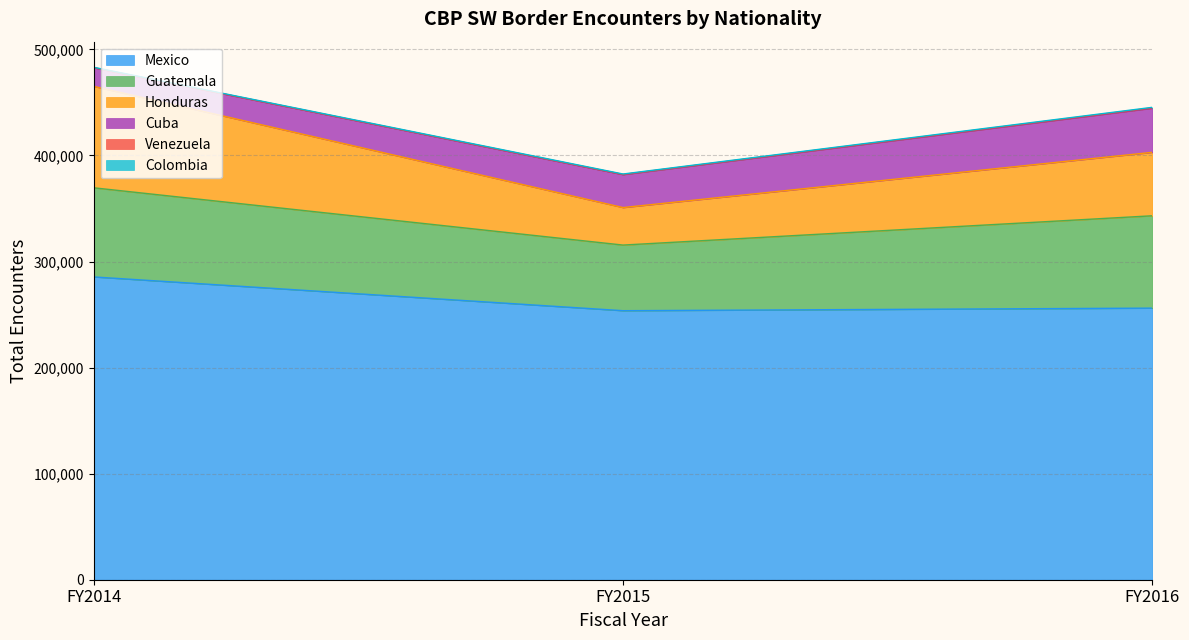

What is the value of the Venezuela point at the 3rd from the left?

330